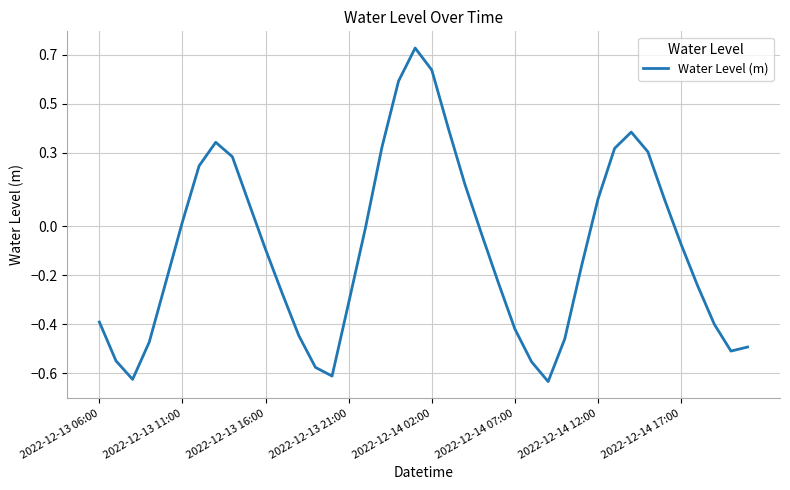

How many lines are shown in the chart?

1